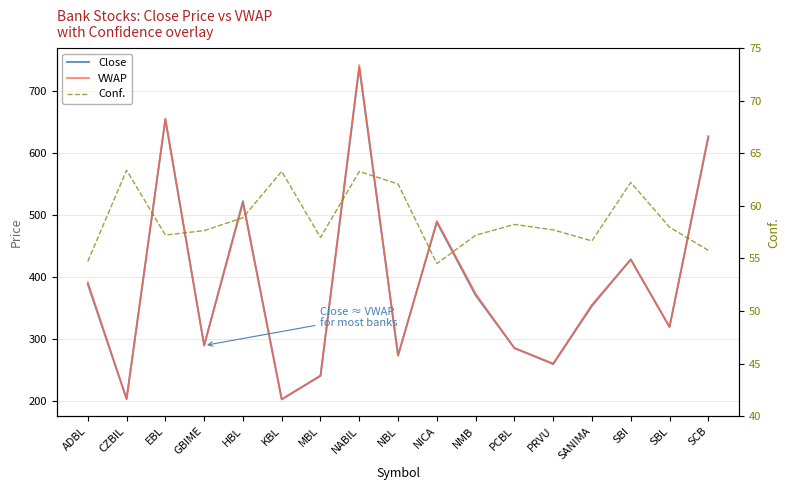

True or false: Conf. and Close cross at least once.

False